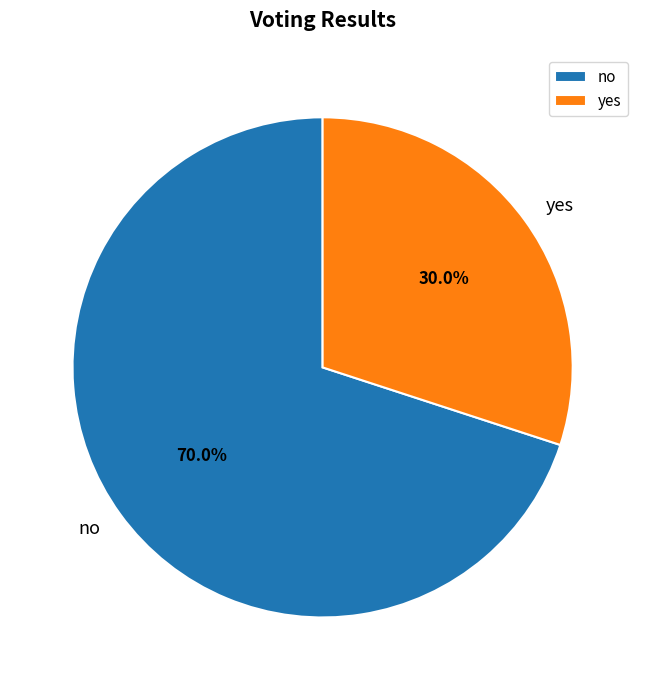

To the nearest percent, what percentage of the pie is no?

70%